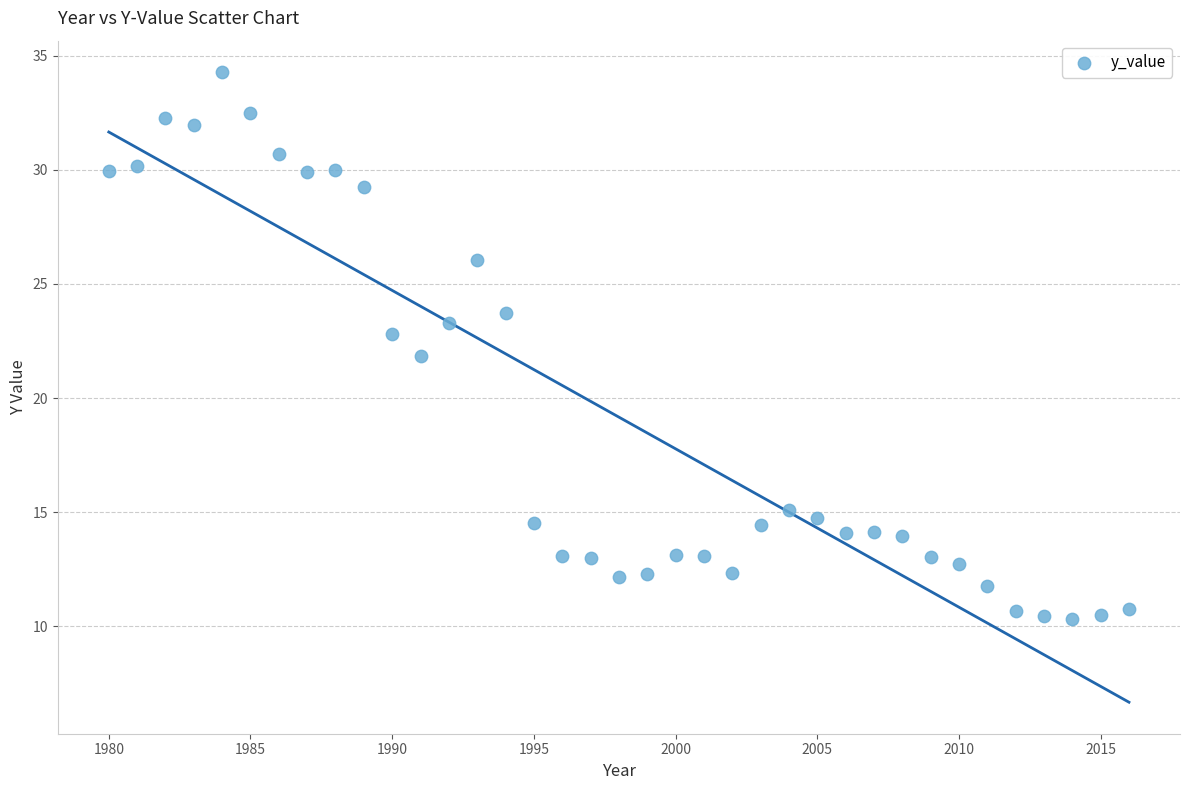

What is the range of X values (max minus min)?

36.0